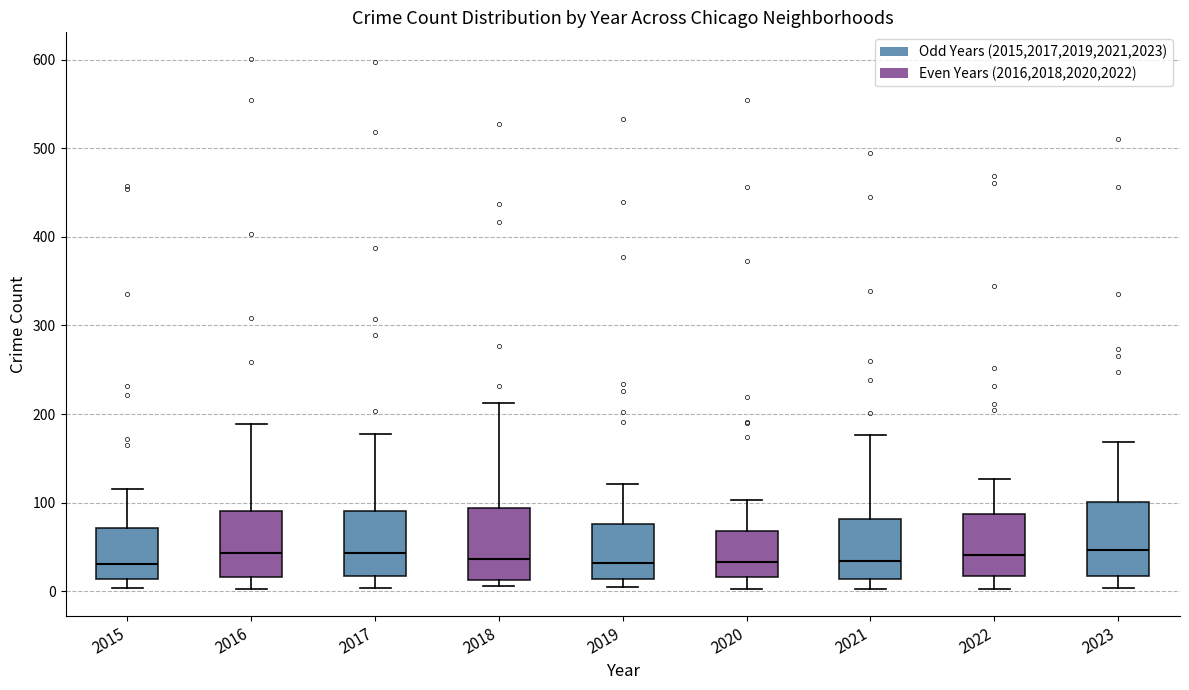

Reading left to right, transcribe this box plot: for each box, give where its median line is, the range the box spans, and where its two whiskers end, as read against the y-axis. The values are not printed on the chart, so give them approximately, as read against the axis.

2015: median 30, box 10 to 70, whiskers 0 to 120
2016: median 40, box 20 to 90, whiskers 0 to 190
2017: median 40, box 20 to 90, whiskers 0 to 180
2018: median 40, box 10 to 90, whiskers 10 (just below the box's lower edge) to 210
2019: median 30, box 10 to 80, whiskers 10 (just below the box's lower edge) to 120
2020: median 30, box 20 to 70, whiskers 0 to 100
2021: median 30, box 10 to 80, whiskers 0 to 180
2022: median 40, box 20 to 90, whiskers 0 to 130
2023: median 50, box 20 to 100, whiskers 0 to 170